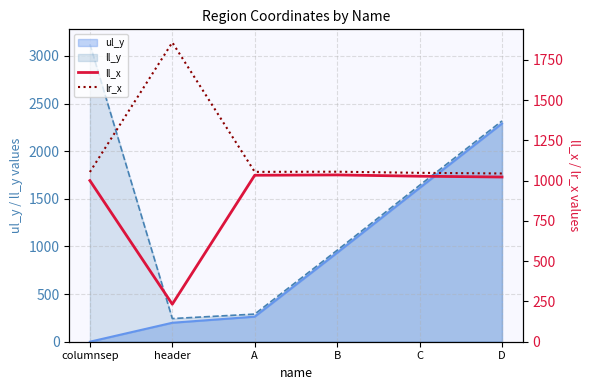

How many lines are shown in the chart?

2